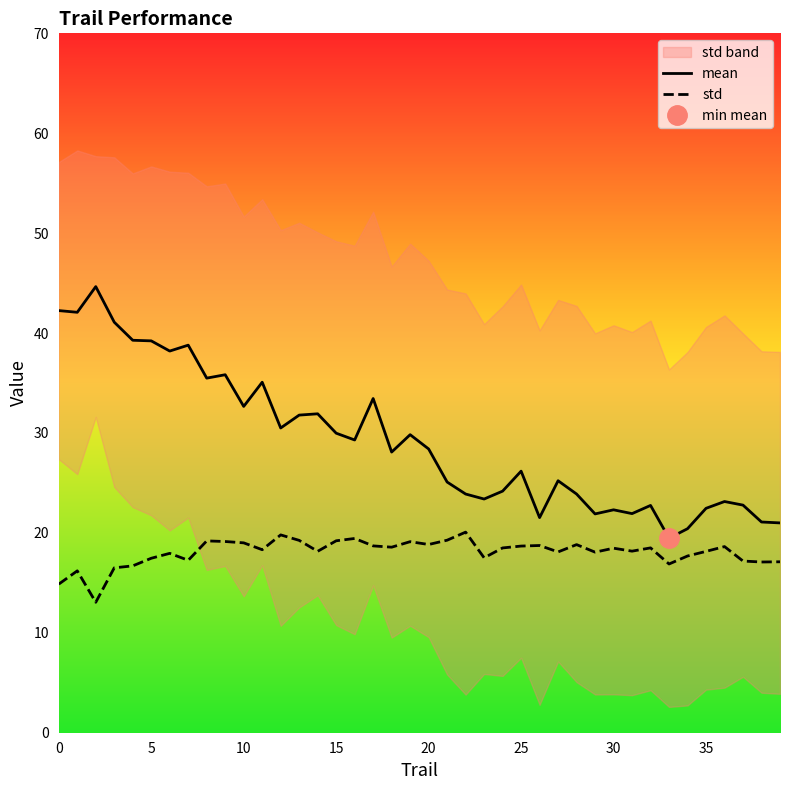

True or false: std and mean intersect in this chart.

False